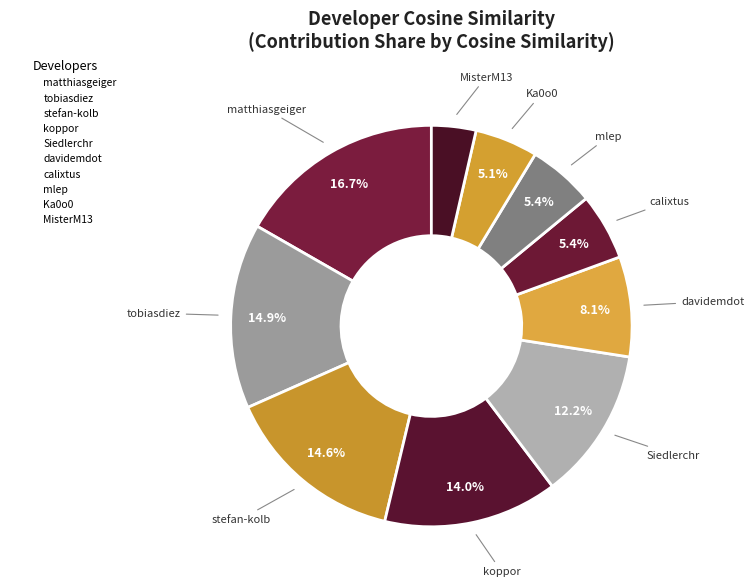

What is the smallest slice in the pie chart?

MisterM13